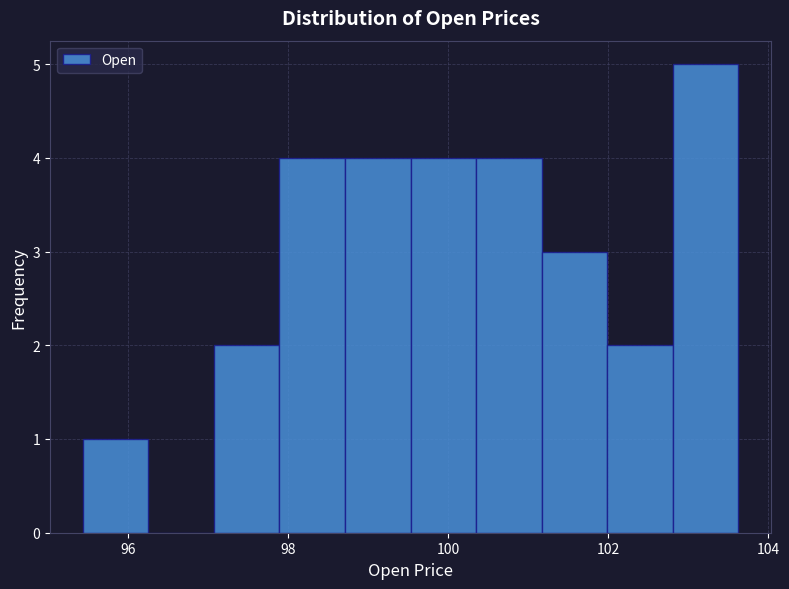

What is the height of the bar covering 97.8 to 98.8 on the x-axis? Neither the bar edges nor the heights are printed on the chart, so give them approximately, as read against the axes.

4